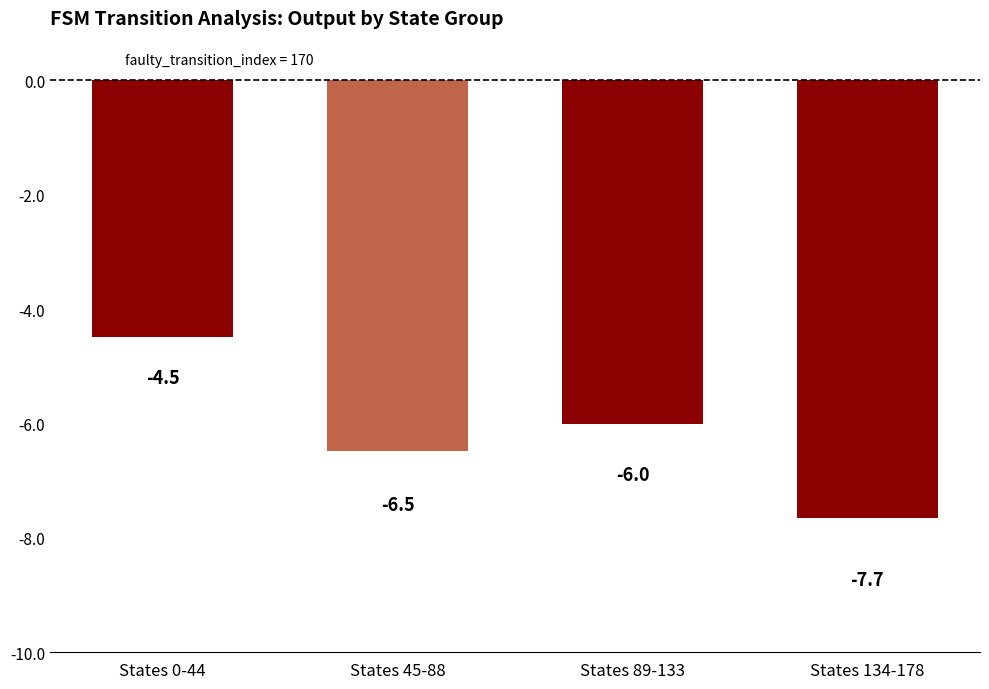

What value does the data have at States 45-88?

-6.5